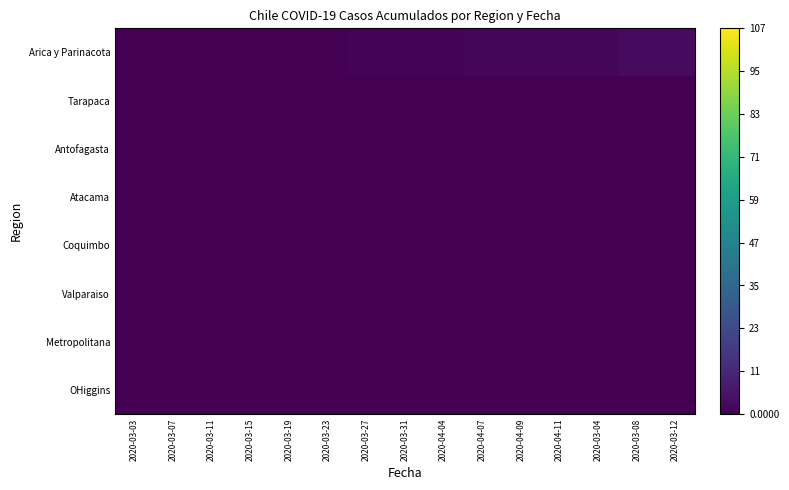

At which category does the chart reach its peak across all series?

2020-03-08